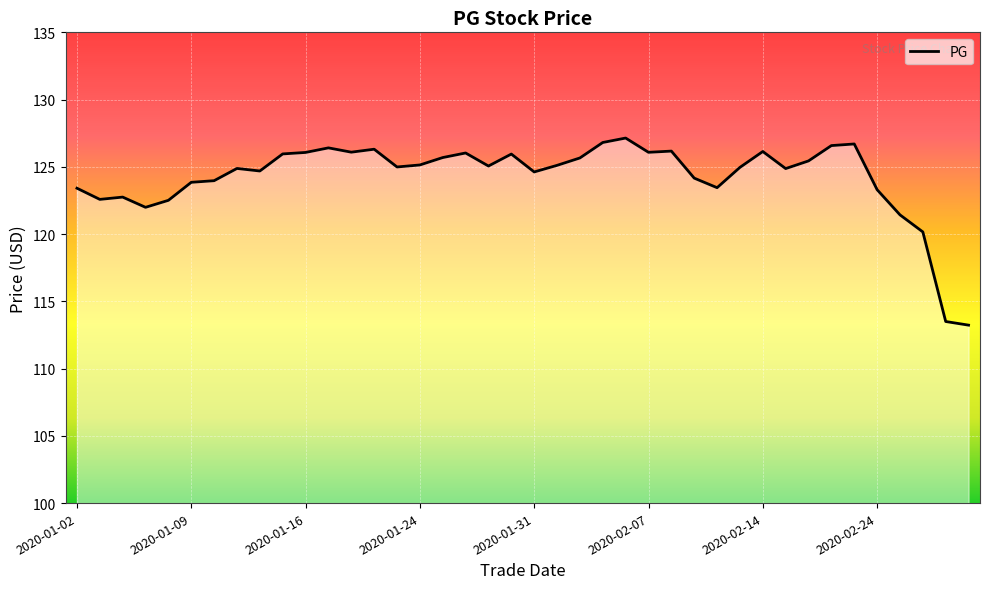

What is the smallest value displayed?

113.2